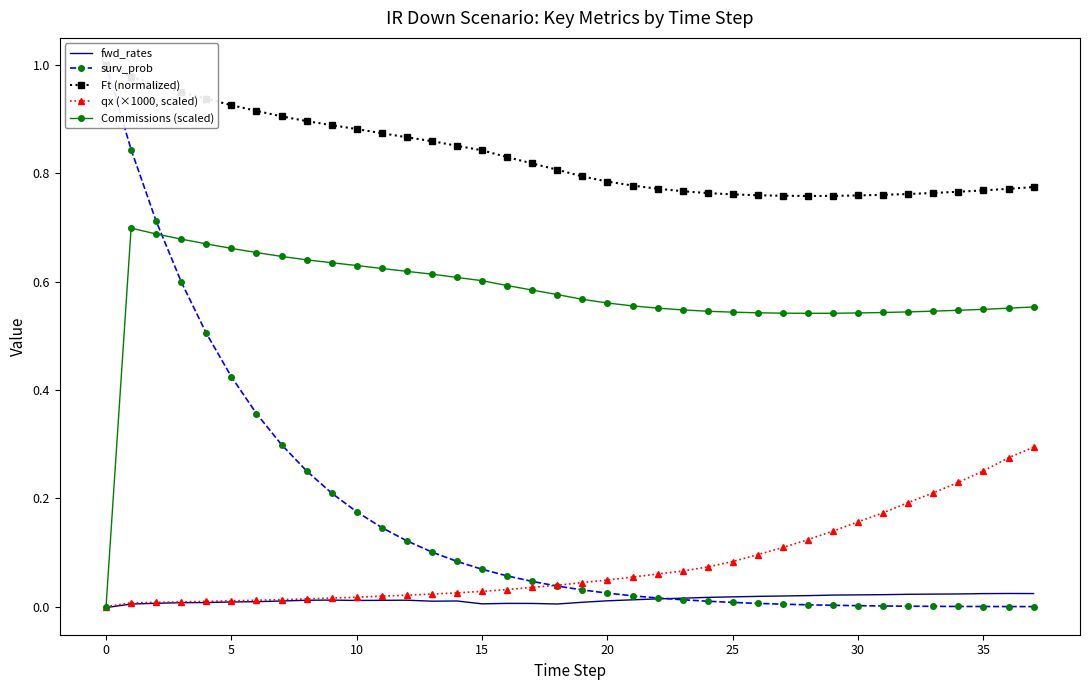

Is it true that qx (×1000, scaled) equals 0.4 at 35?

False